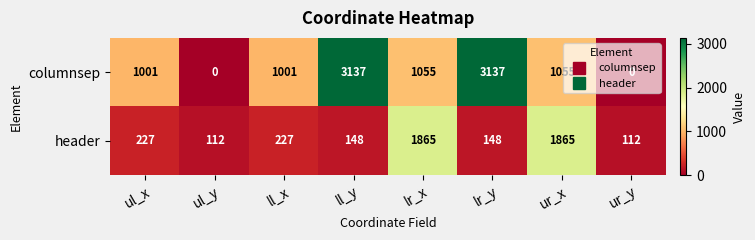

Which series has the largest range (max minus min)?

columnsep